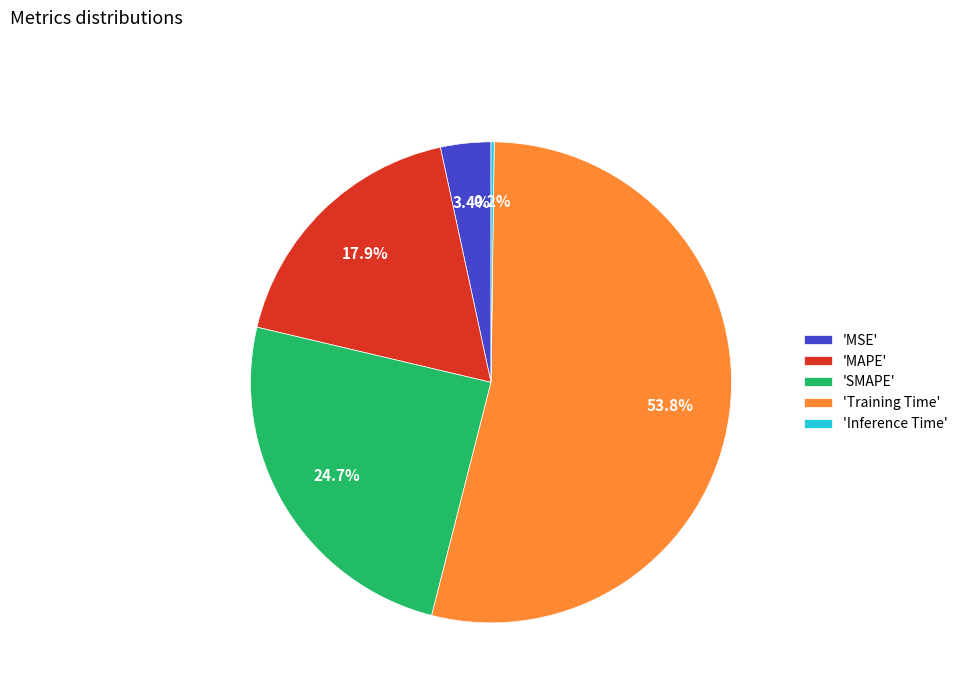

What percentage is NOT represented by 'SMAPE'?

75.3%